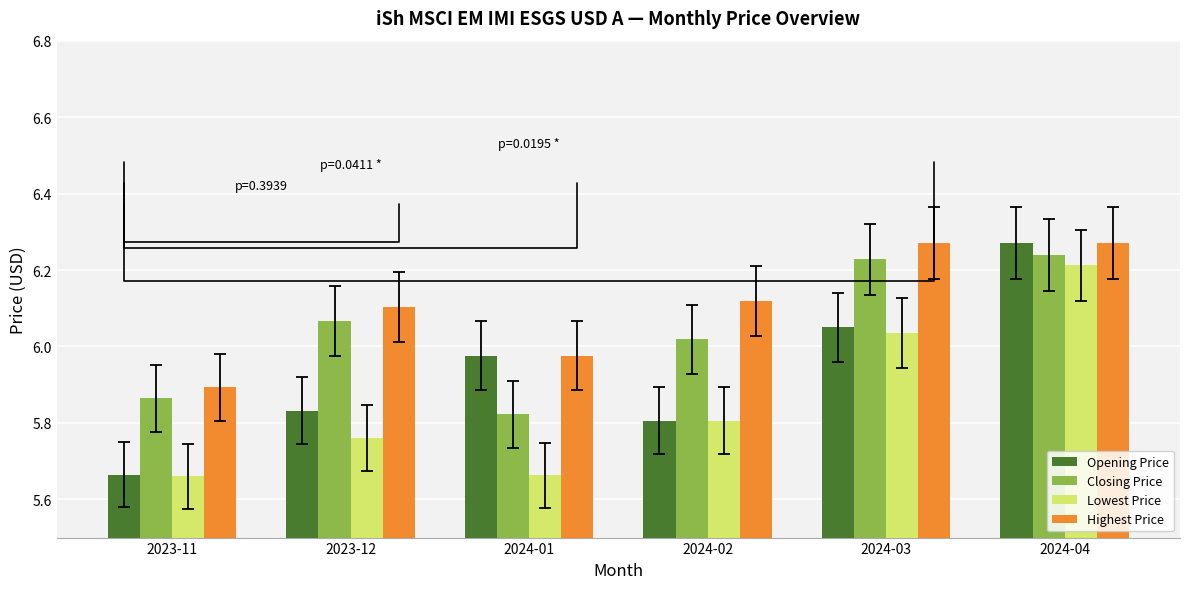

What are all the series names shown in the legend?

Opening Price, Closing Price, Lowest Price, Highest Price